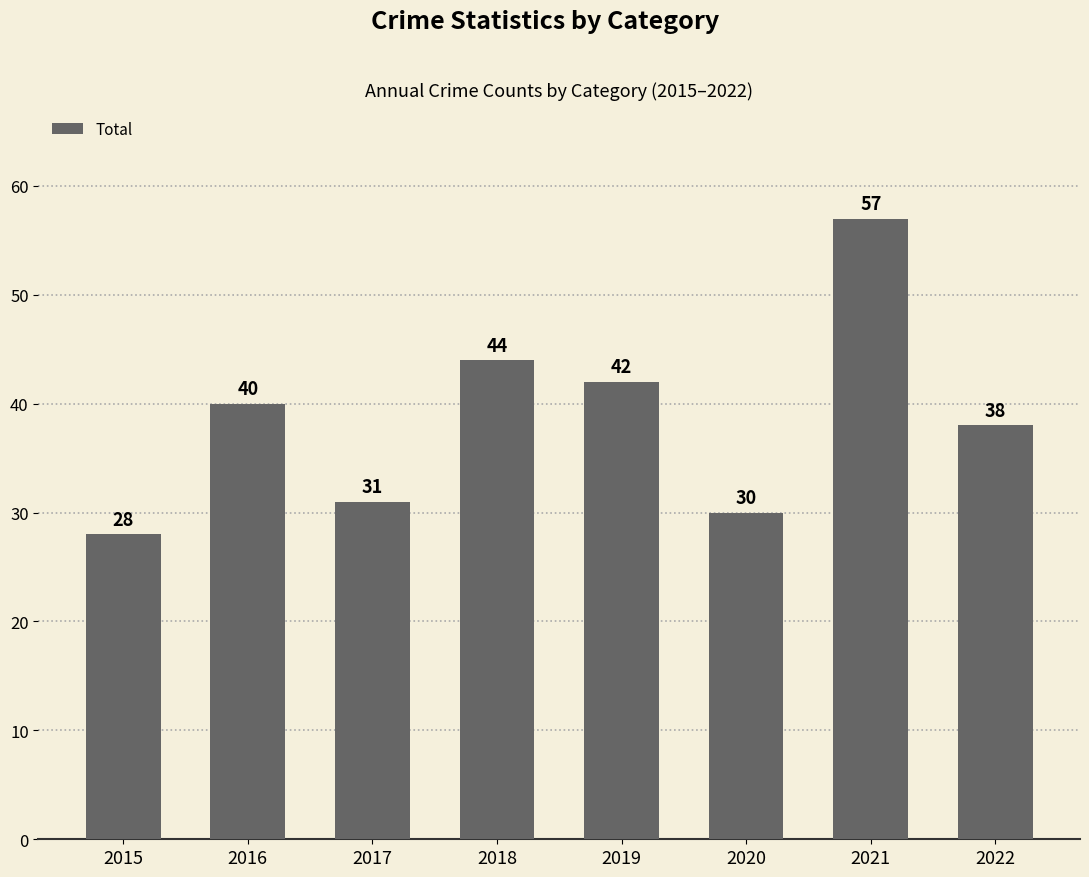

What is the sum of all values?

310